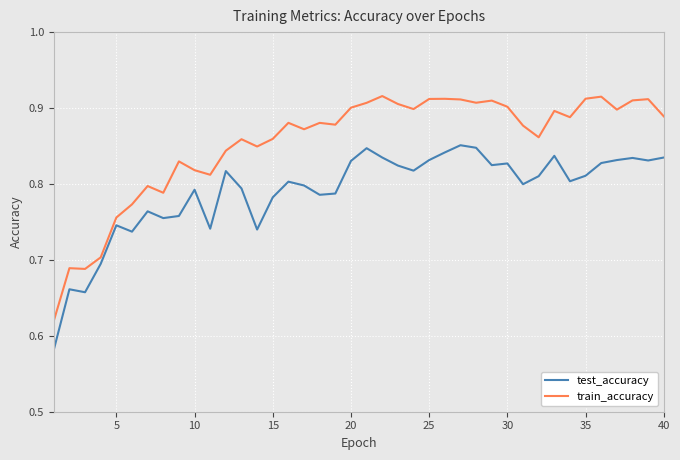

Rank the series by their maximum value, from highest to lowest.

train_accuracy, test_accuracy